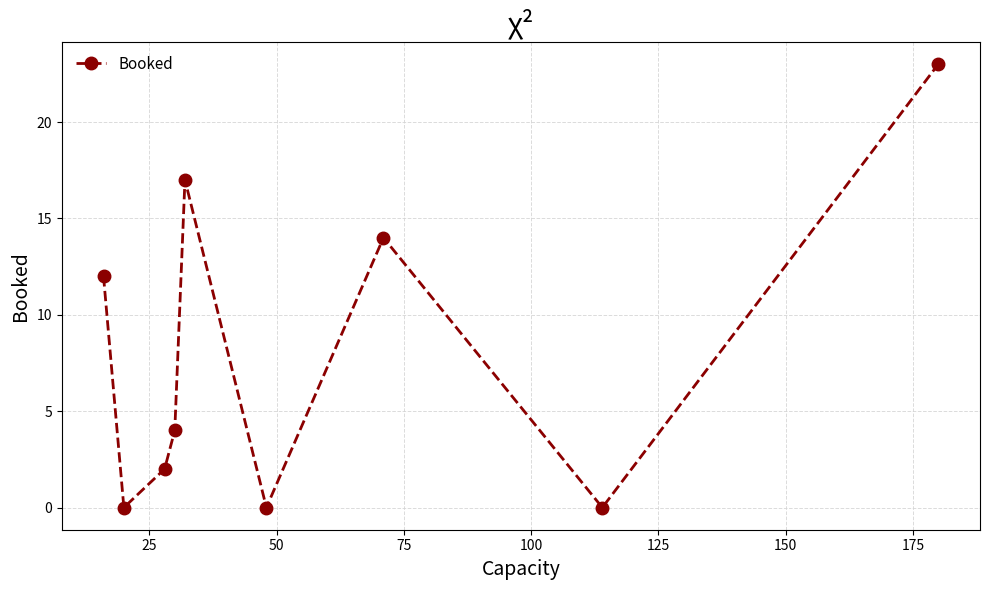

Reading left to right, extract all data points from this chart.

12	0	2	4	17	0	14	0	23